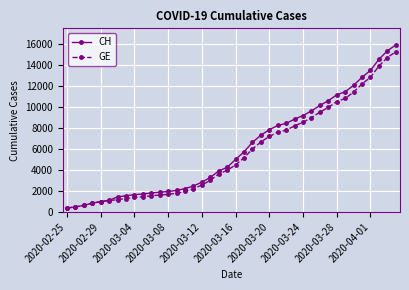

What is the value of the CH point at the 18th from the left?

3291